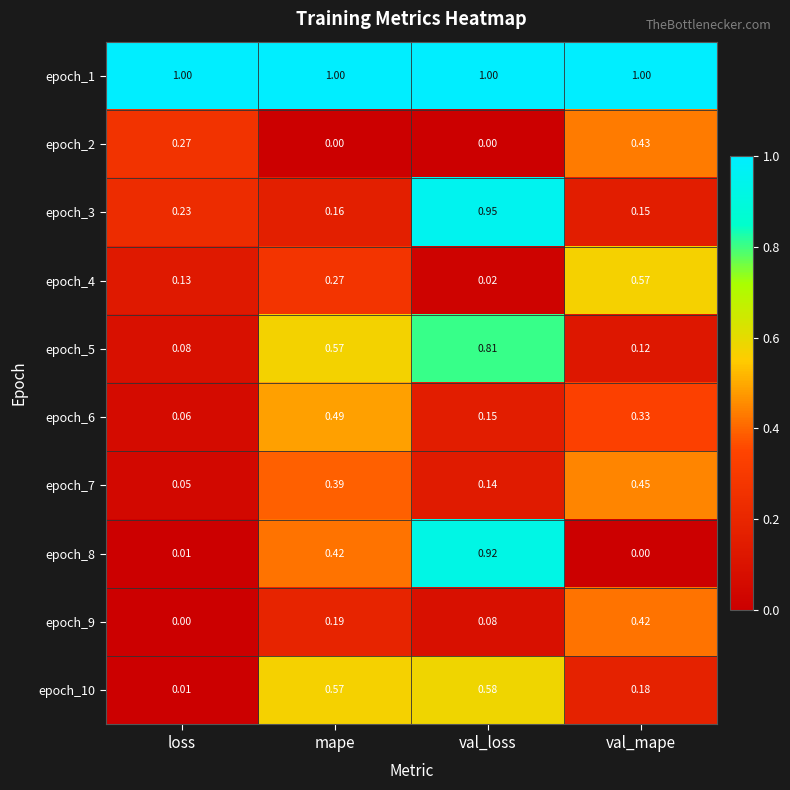

List the labels in order of epoch_4 value, smallest first.

val_loss, loss, mape, val_mape